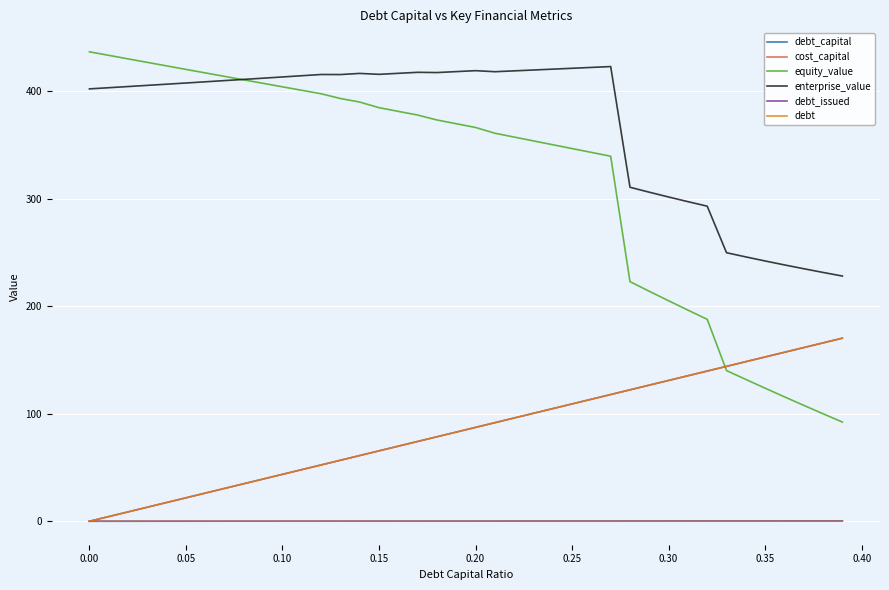

What is the highest value of the debt_issued series?

170.3